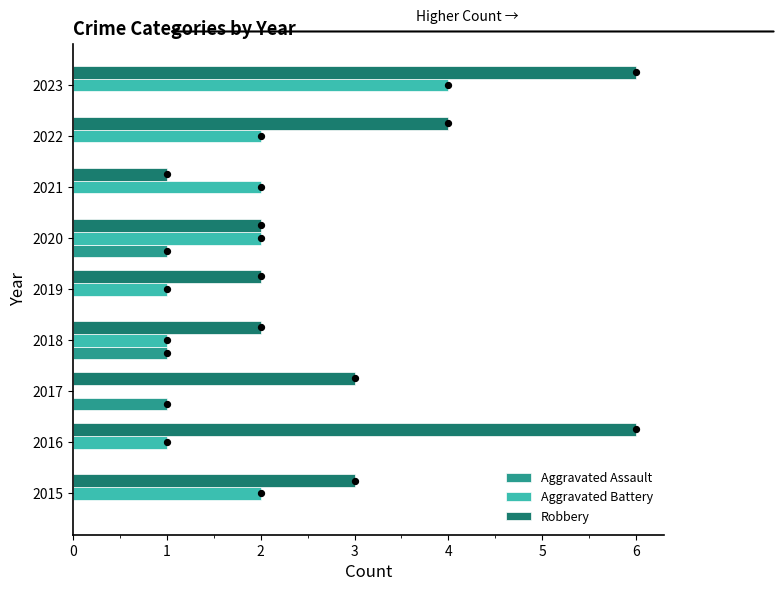

At how many categories does at least one series exceed 2?

5